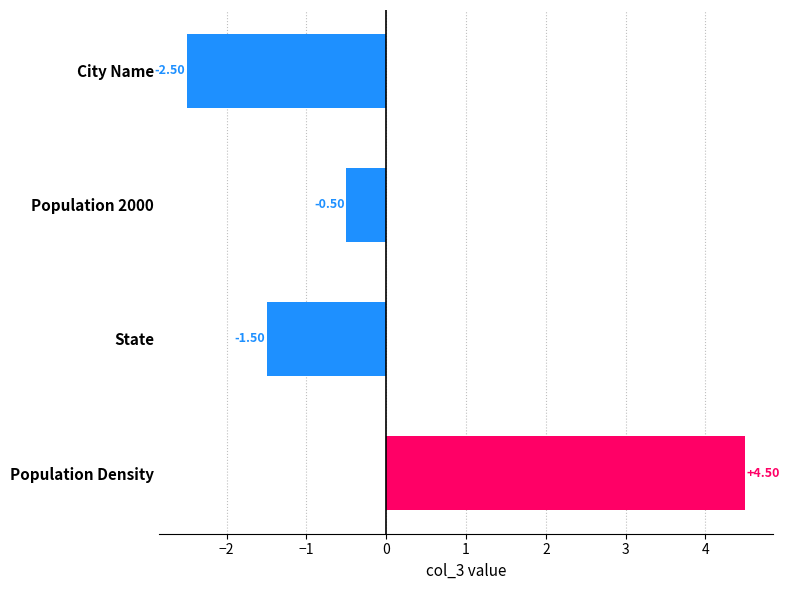

List the labels in order of value, smallest first.

City Name, State, Population 2000, Population Density